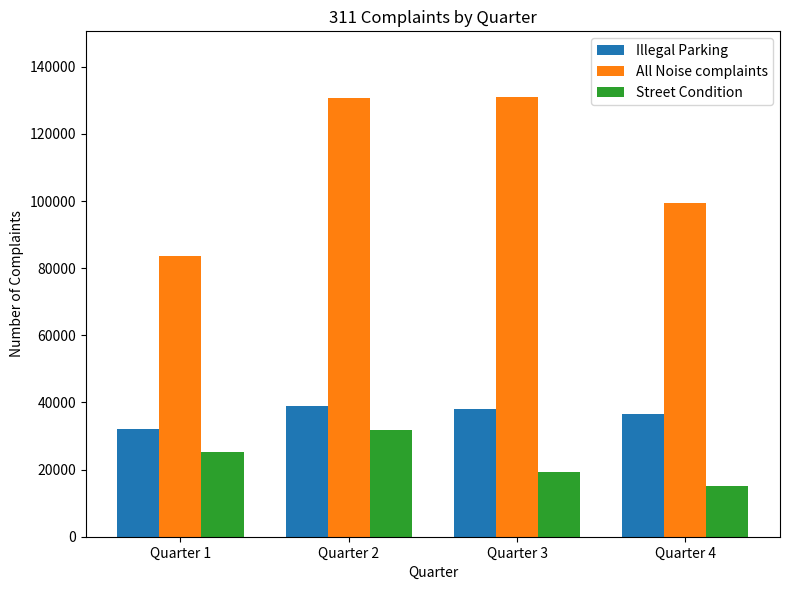

At which label is Illegal Parking closest to 35521?

Quarter 4